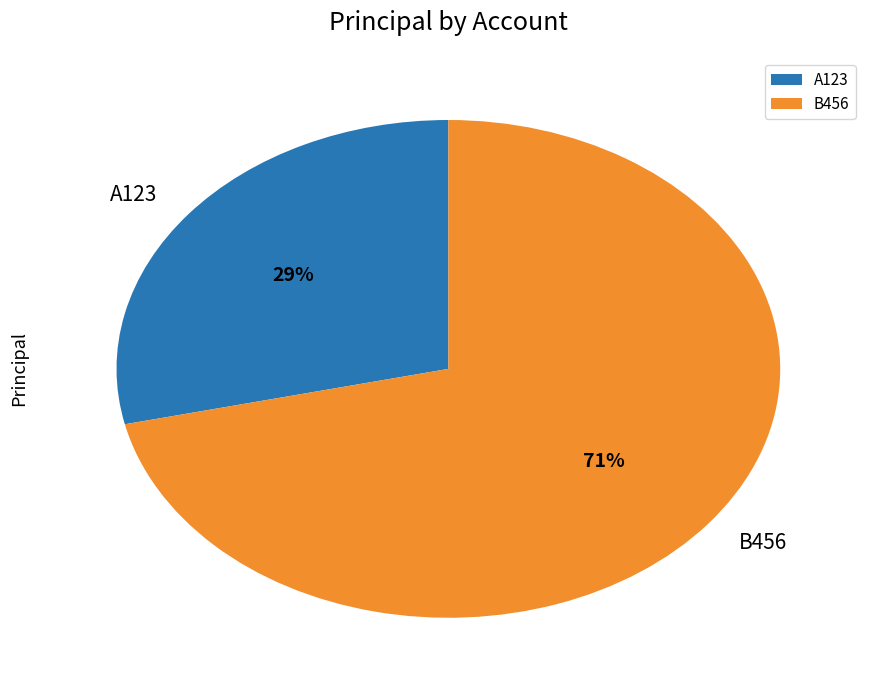

Which slice represents more than half of the pie?

B456